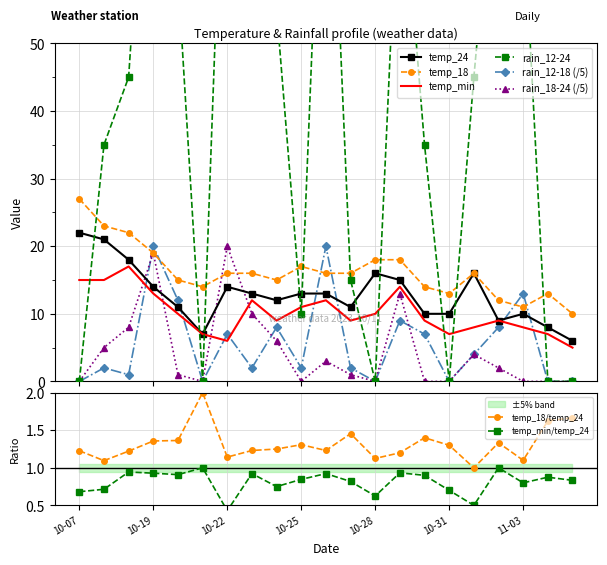

What is the label of the 18th point from the left?

2023-11-02